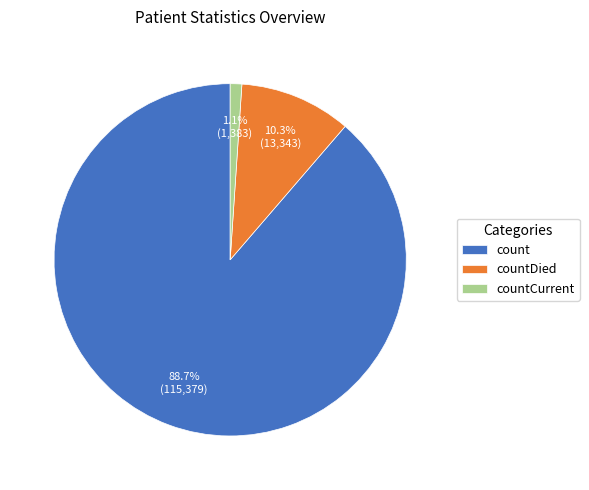

Does any single category account for the majority?

Yes